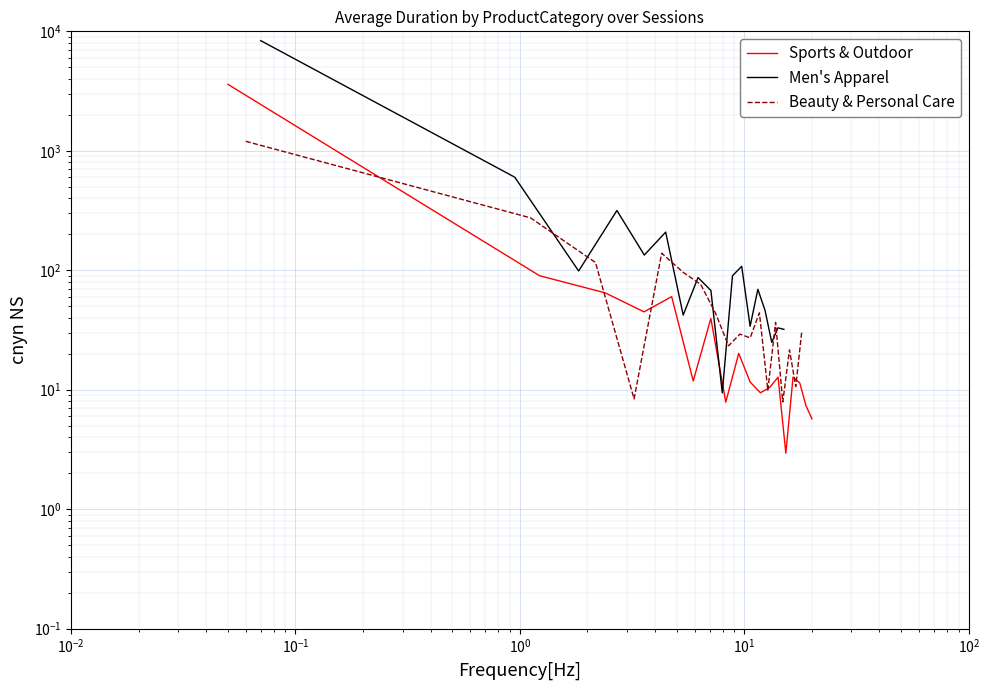

Count the number of data series in this chart.

3